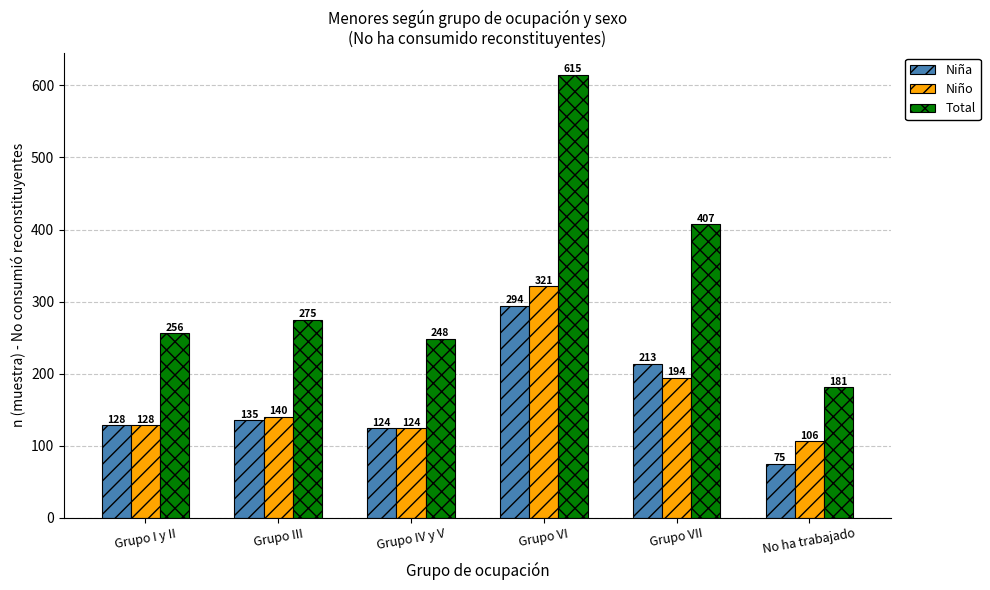

At which label is Niña closest to 184?

Grupo VII